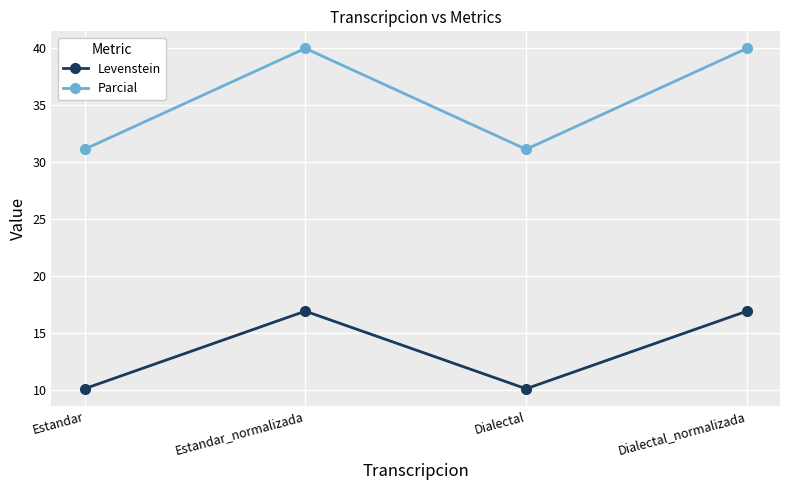

Read the Parcial value at Dialectal_normalizada.

40.0